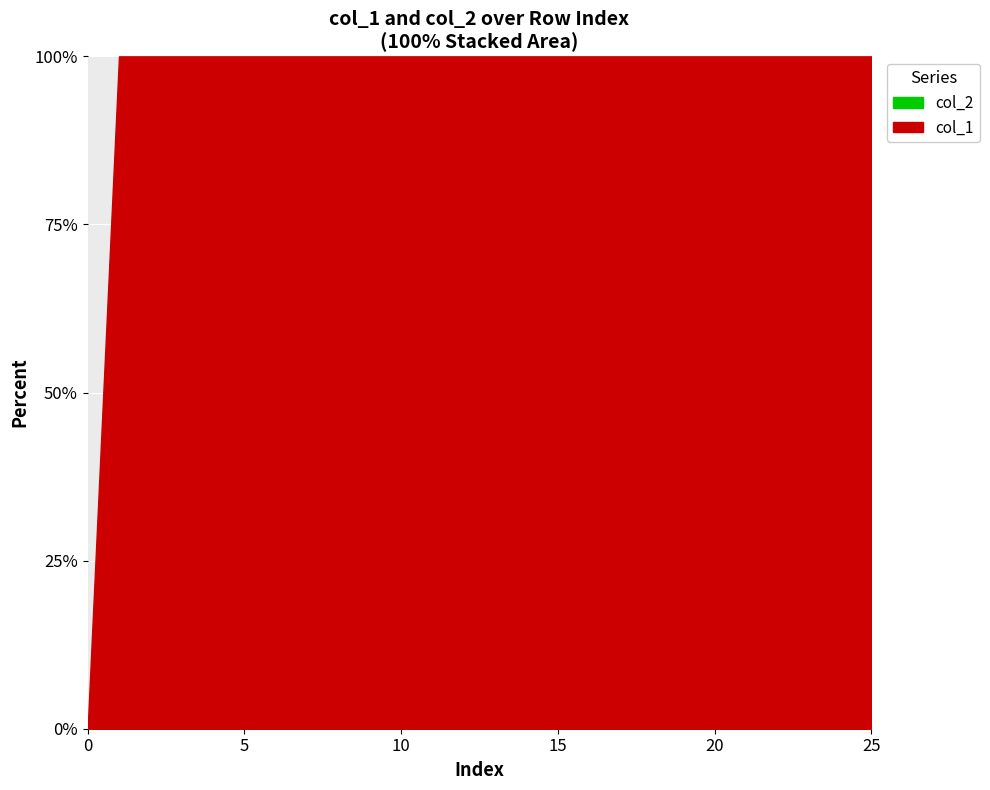

Is it true that col_1 equals 8 at 18?

False